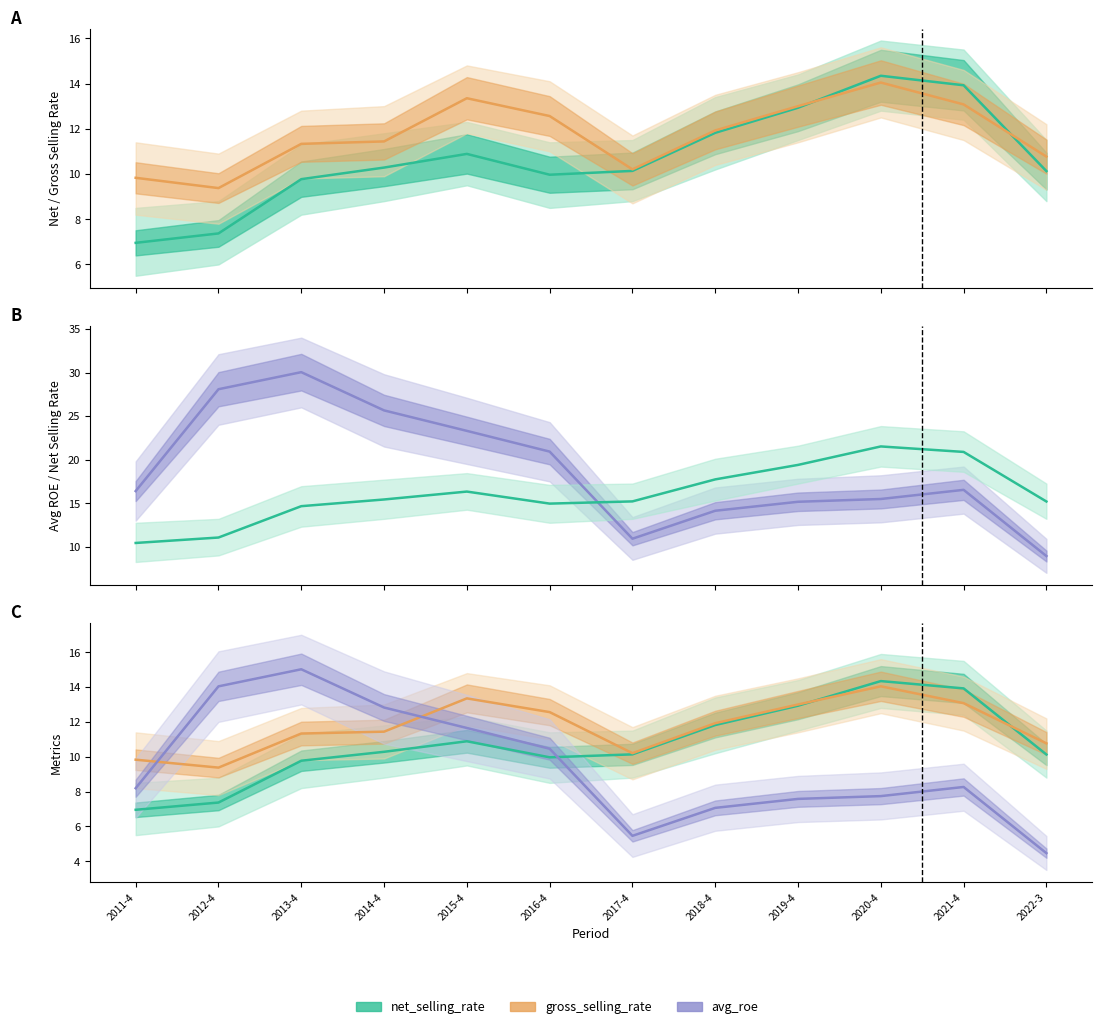

Reading left to right, what are all the values shown in this chart?

net_selling_rate: 2011-4=7.0	2012-4=7.4	2013-4=9.8	2014-4=10.3	2015-4=10.9	2016-4=10.0	2017-4=10.1	2018-4=11.8	2019-4=12.9	2020-4=14.3	2021-4=13.9	2022-3=10.1
gross_selling_rate: 2011-4=9.8	2012-4=9.4	2013-4=11.3	2014-4=11.4	2015-4=13.3	2016-4=12.6	2017-4=10.2	2018-4=11.9	2019-4=13.0	2020-4=14.0	2021-4=13.1	2022-3=10.8
avg_roe: 2011-4=16.4	2012-4=28.1	2013-4=30.0	2014-4=25.6	2015-4=23.3	2016-4=20.9	2017-4=10.9	2018-4=14.1	2019-4=15.2	2020-4=15.5	2021-4=16.5	2022-3=8.9
net_selling_rate (scaled): 2011-4=10.4	2012-4=11.1	2013-4=14.7	2014-4=15.4	2015-4=16.3	2016-4=15.0	2017-4=15.2	2018-4=17.7	2019-4=19.4	2020-4=21.5	2021-4=20.9	2022-3=15.2
avg_roe (scaled): 2011-4=8.2	2012-4=14.0	2013-4=15.0	2014-4=12.8	2015-4=11.7	2016-4=10.5	2017-4=5.5	2018-4=7.1	2019-4=7.6	2020-4=7.7	2021-4=8.3	2022-3=4.5